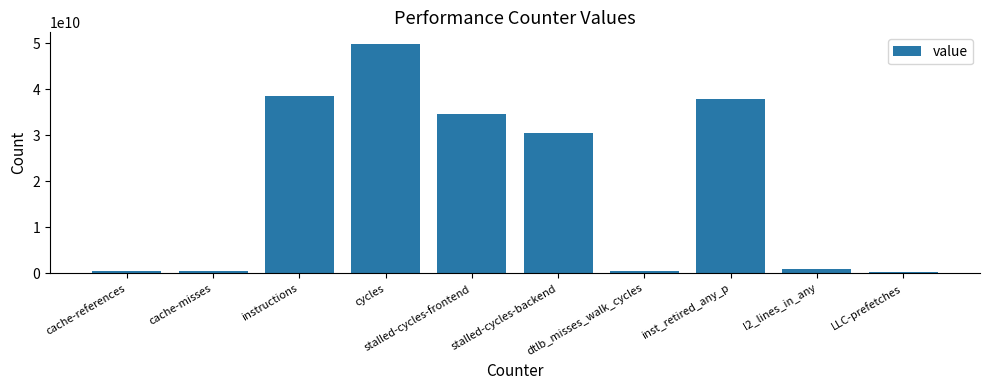

What is the maximum value shown in the chart?

49930641115